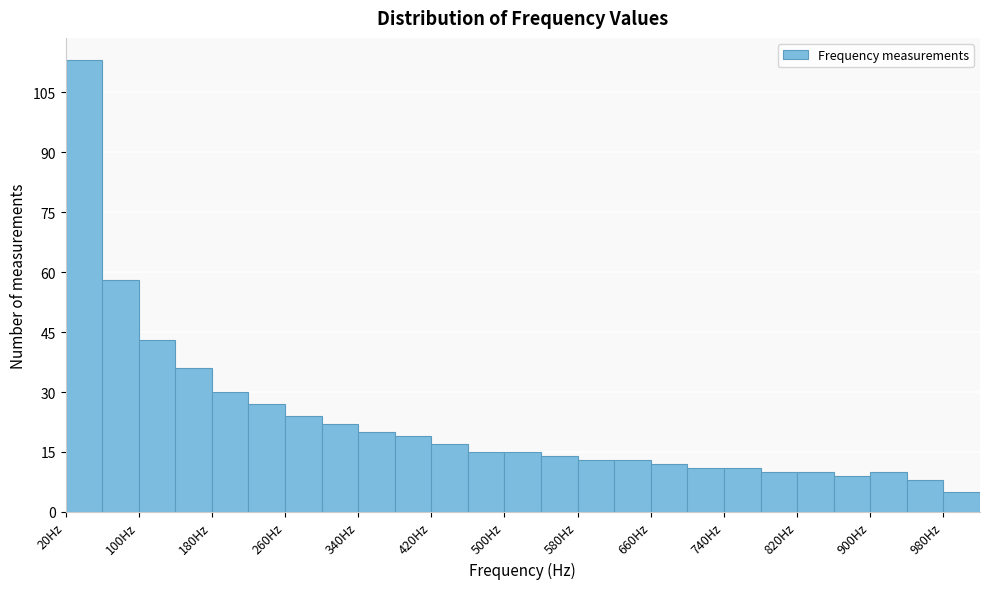

Reading left to right, transcribe this chart: for each bar, give the range it covers on the x-axis and its height. The values are not printed on the chart, so give them approximately, as read against the axis.

20 to 60: 114
60 to 100: 58
100 to 140: 44
140 to 180: 36
180 to 220: 30
220 to 260: 28
260 to 300: 24
300 to 340: 22
340 to 380: 20
380 to 420: 20
420 to 460: 18
460 to 500: 16
500 to 540: 16
540 to 580: 14
580 to 620: 14
620 to 660: 14
660 to 700: 12
700 to 740: 12
740 to 780: 12
780 to 820: 10
820 to 860: 10
860 to 900: 10
900 to 940: 10
940 to 980: 8
980 to 1020: 6